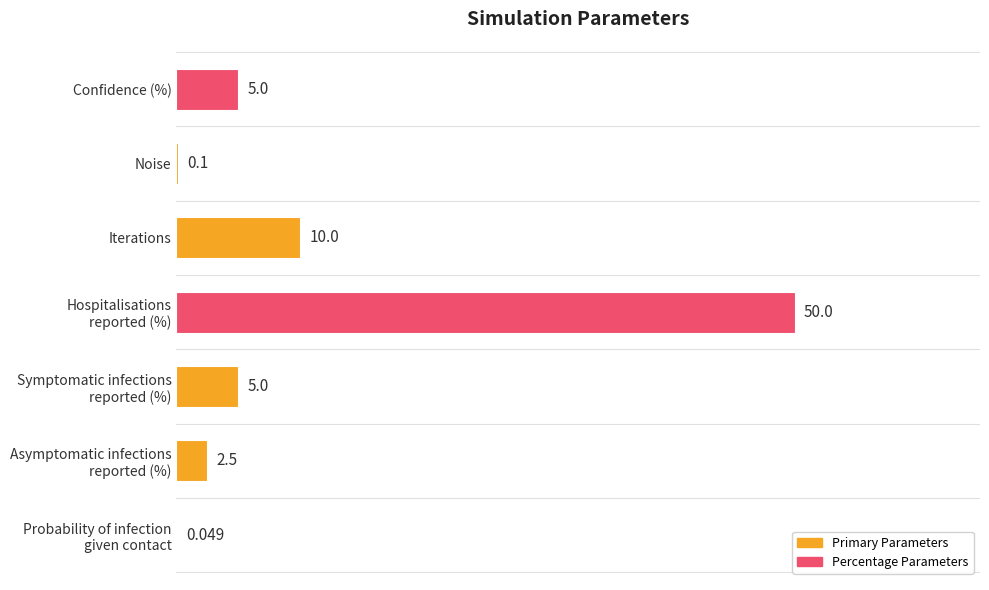

Where is the data nearest to the value 50?

Iterations